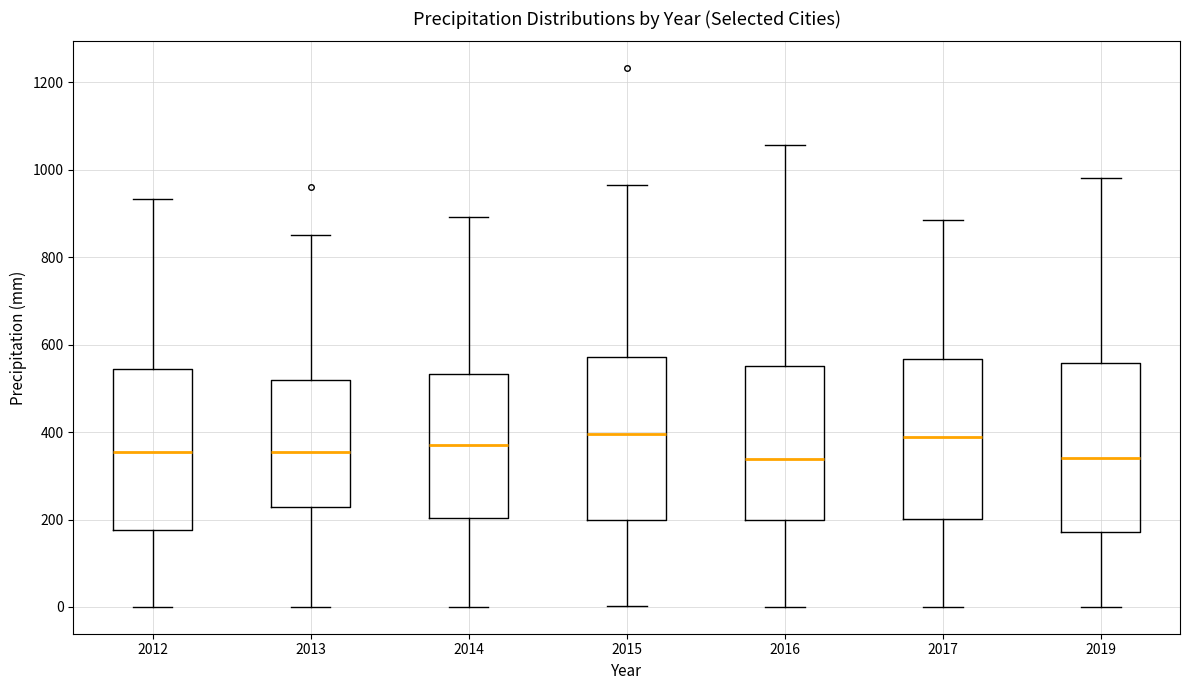

Where does the median line of the box at x = 2015 sit on the y-axis? The values are not printed on the chart, so give them approximately, as read against the axis.

400